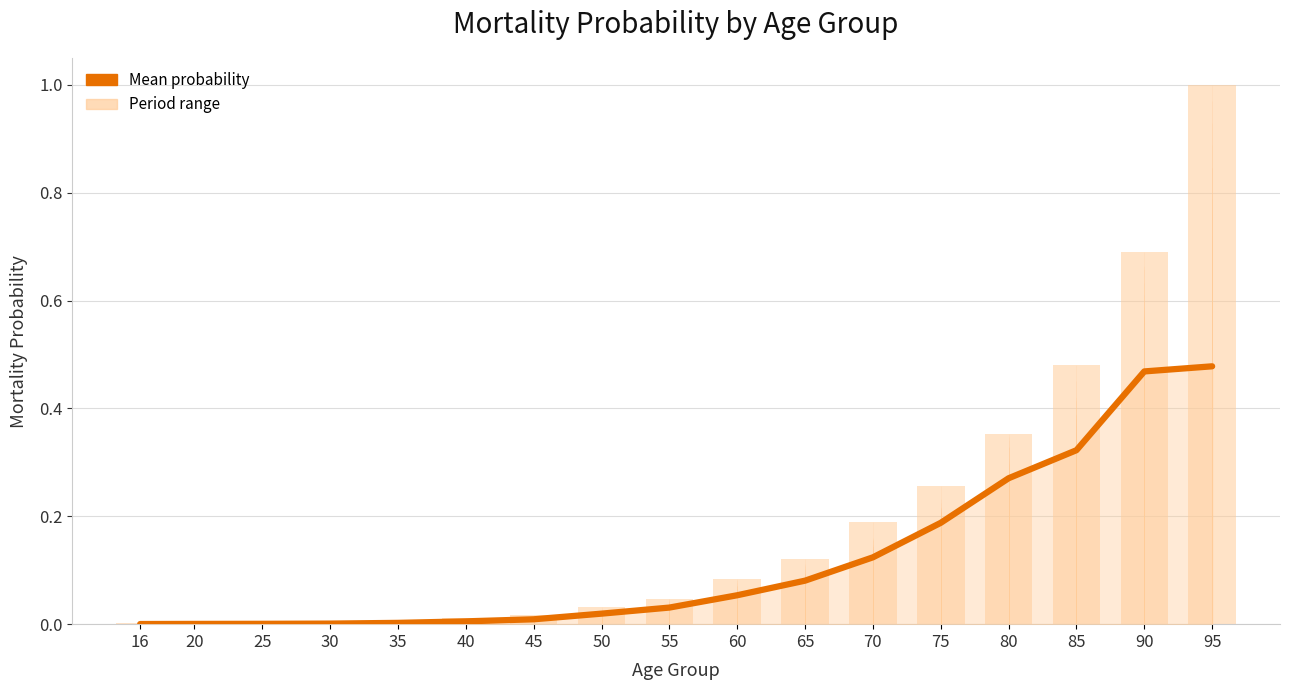

Rank the categories by value from lowest to highest.

16, 20, 25, 30, 35, 40, 45, 50, 55, 60, 65, 70, 75, 80, 85, 90, 95